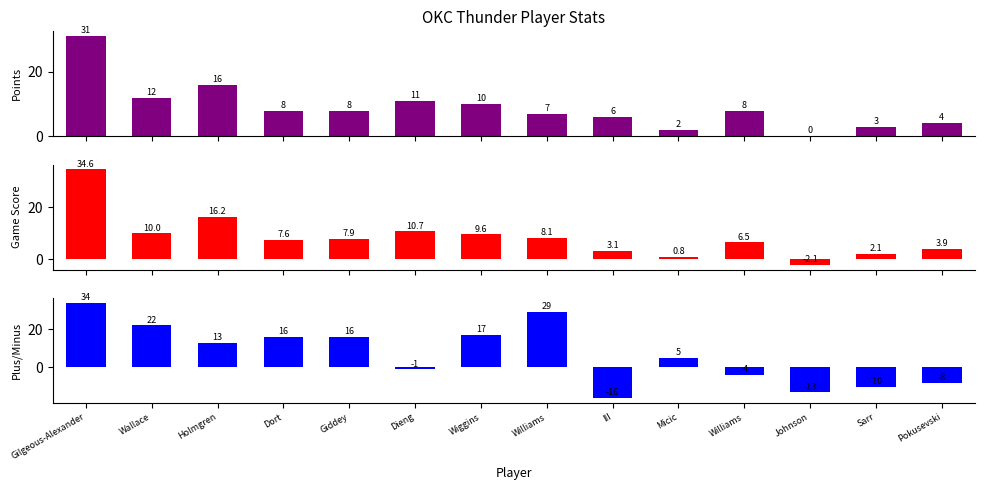

How many values in Game Score are below zero?

1